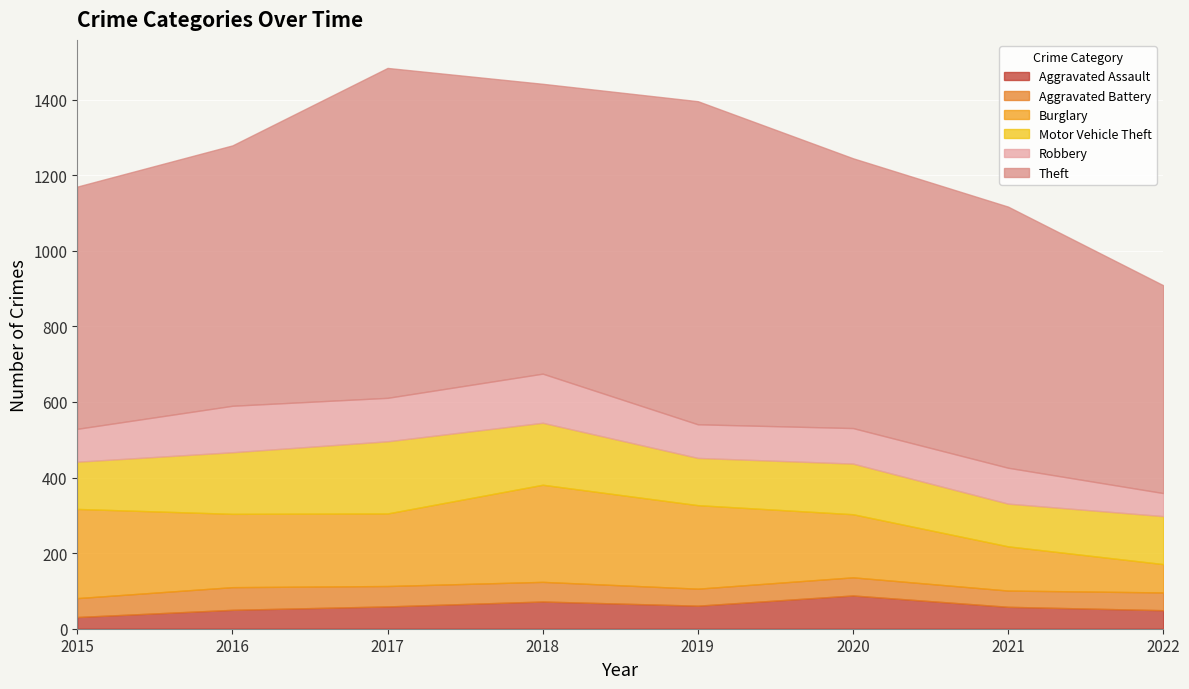

True or false: Burglary and Aggravated Battery cross at least once.

False